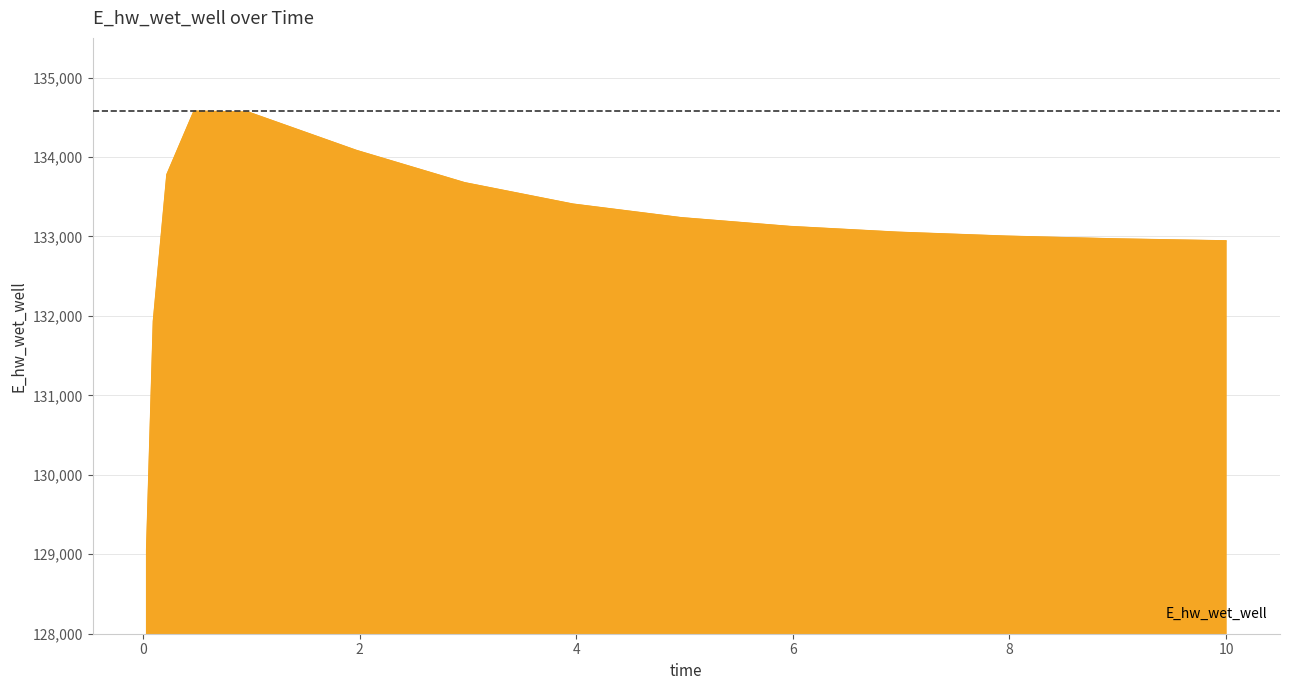

How many lines are shown in the chart?

1